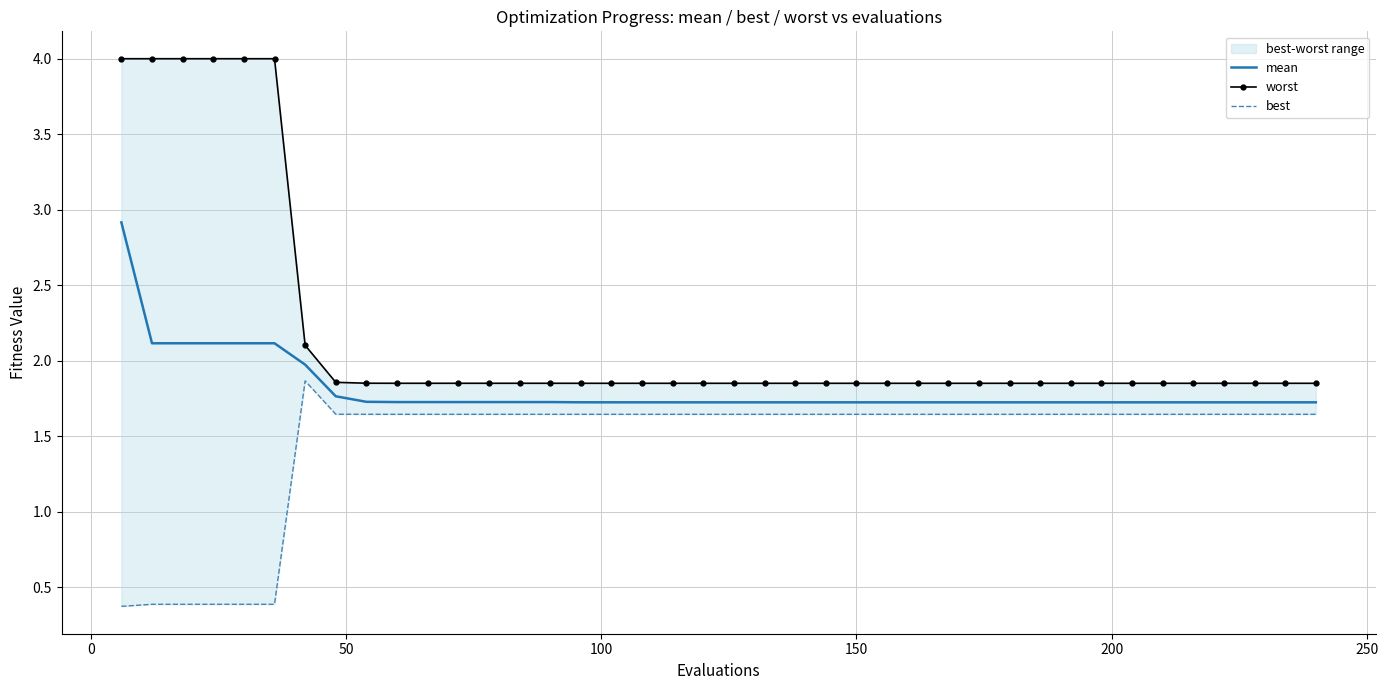

What is the minimum value for mean?

1.7